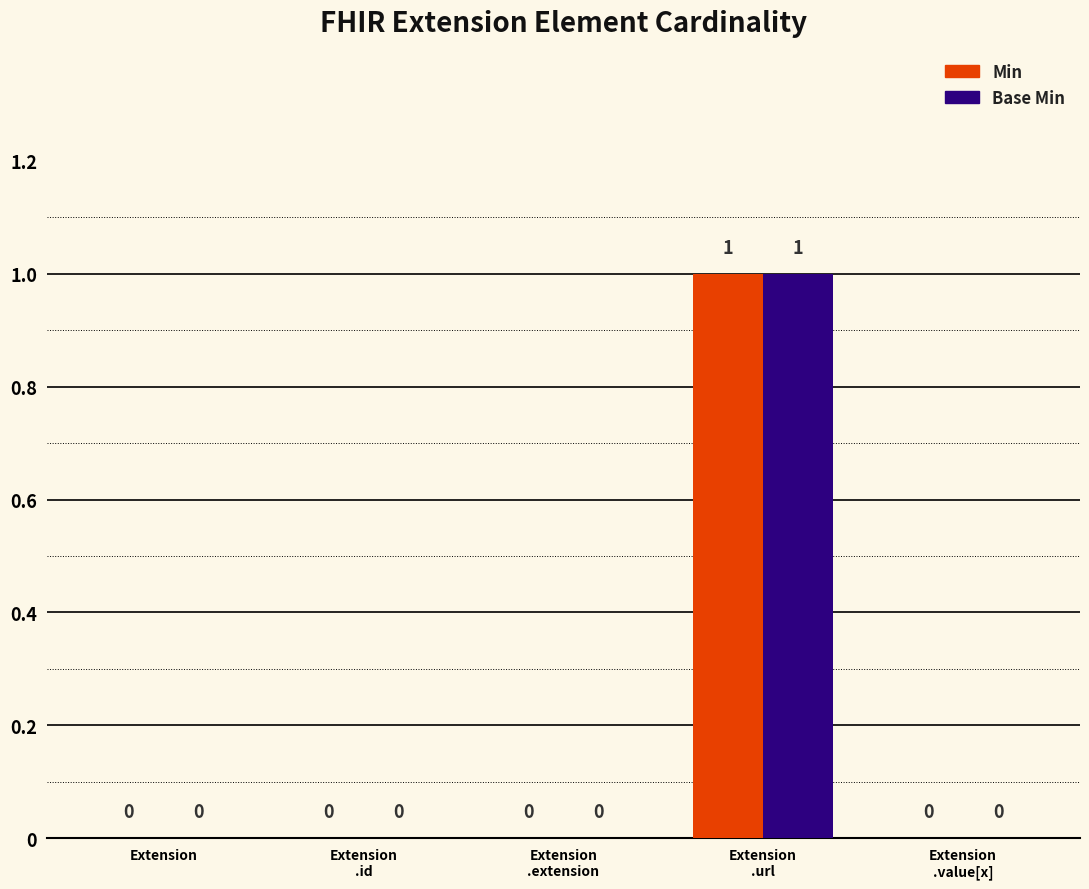

How many bars are there in each group?

2